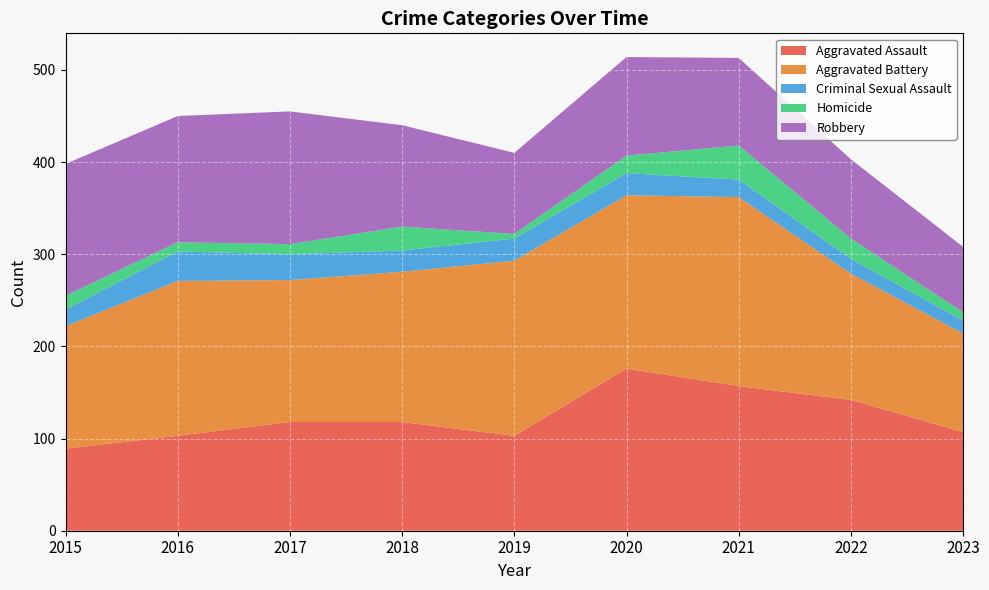

Reading left to right, list all the values displayed in this chart.

Aggravated Assault: 89	103	118	118	103	176	157	142	107
Aggravated Battery: 133	168	154	163	190	188	205	137	107
Criminal Sexual Assault: 18	32	28	23	24	24	19	16	14
Homicide: 15	10	11	26	5	19	37	22	9
Robbery: 143	137	144	110	88	107	95	86	71